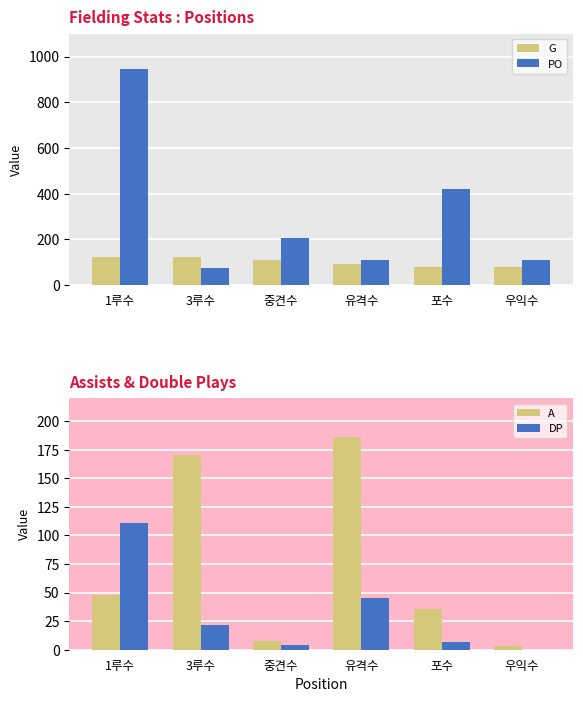

Reading left to right, extract all data points from this chart.

G: 1루수=124	3루수=122	중견수=110	유격수=94	포수=79	우익수=78
PO: 1루수=947	3루수=76	중견수=207	유격수=108	포수=422	우익수=109
A: 1루수=48	3루수=170	중견수=8	유격수=186	포수=36	우익수=3
DP: 1루수=111	3루수=22	중견수=4	유격수=45	포수=7	우익수=0